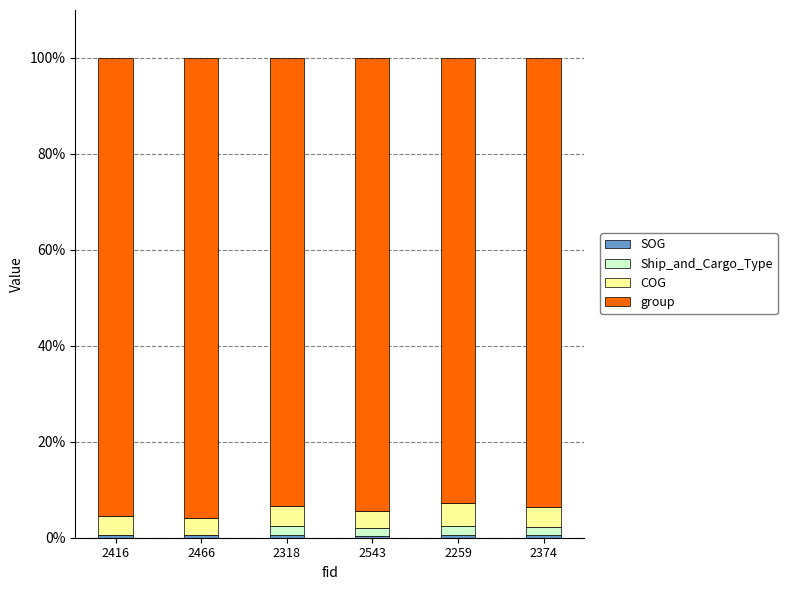

How many series are shown in this chart?

4